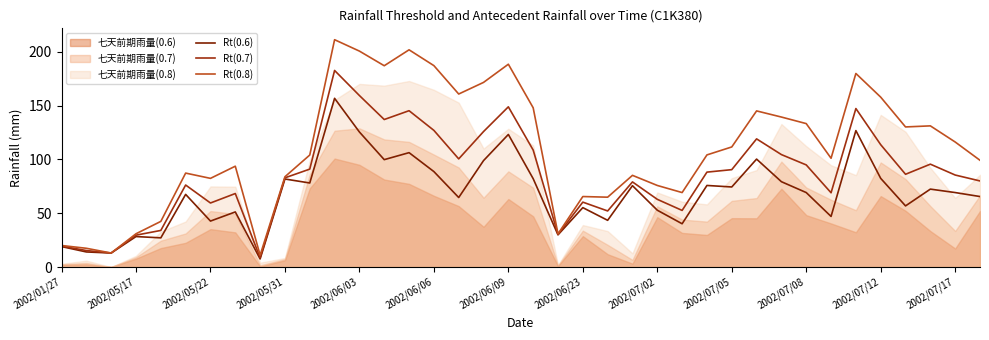

At 2002/06/23, list the series in order from smallest to largest.

Rt(0.6), Rt(0.7), Rt(0.8)